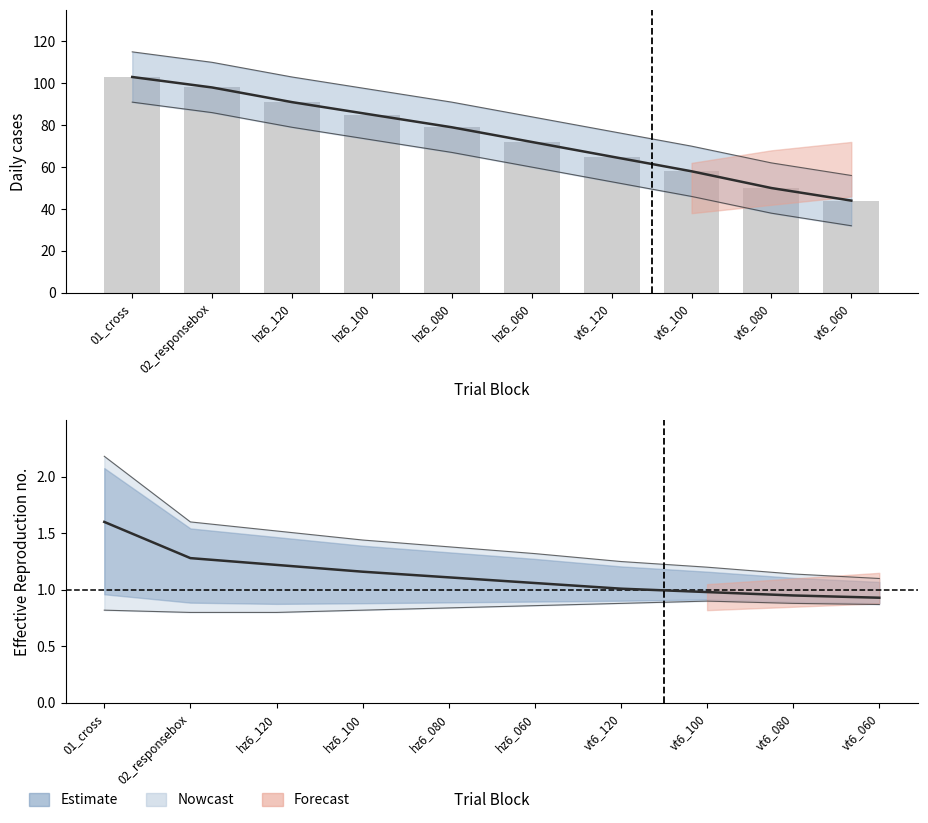

What is the label of the 9th bar from the left?

vt6_080